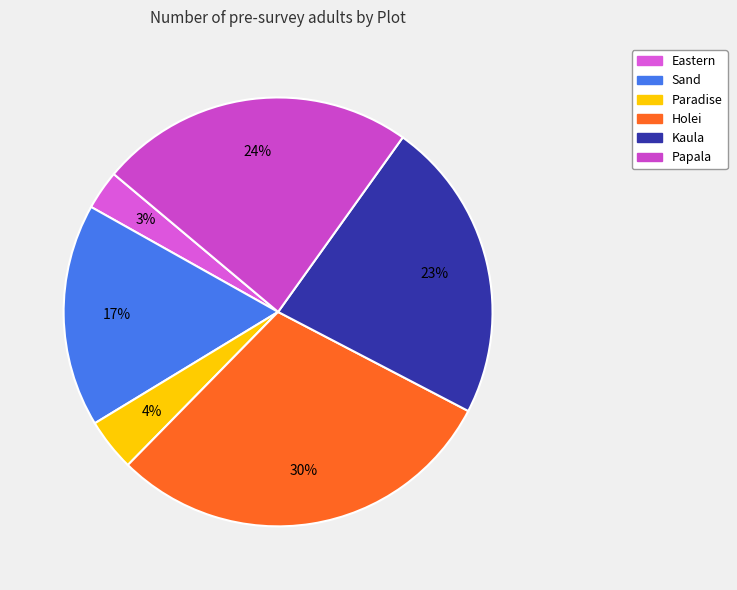

True or false: Paradise accounts for 4% of the total.

True